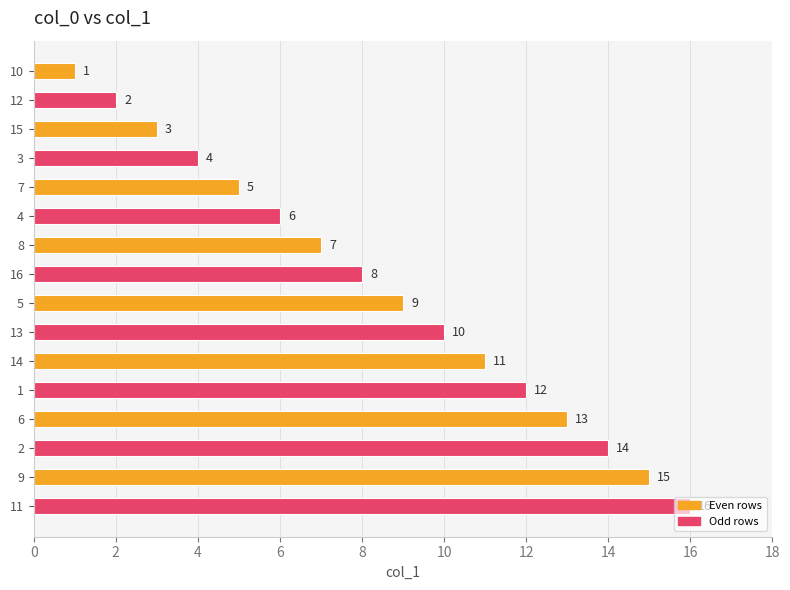

What is the change in value from 15 to 5?

+6